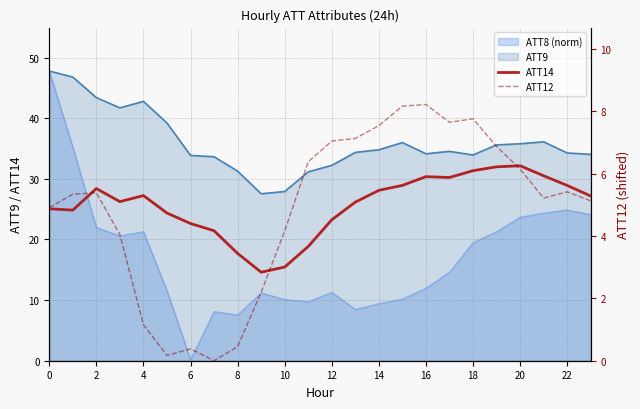

What is the difference between the ATT12 values at 23 and 15?

3.0